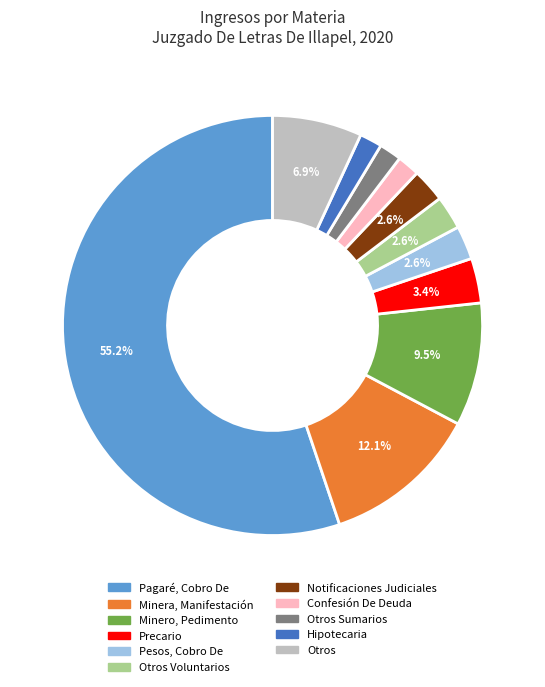

To the nearest percent, what is the average slice percentage?

9%